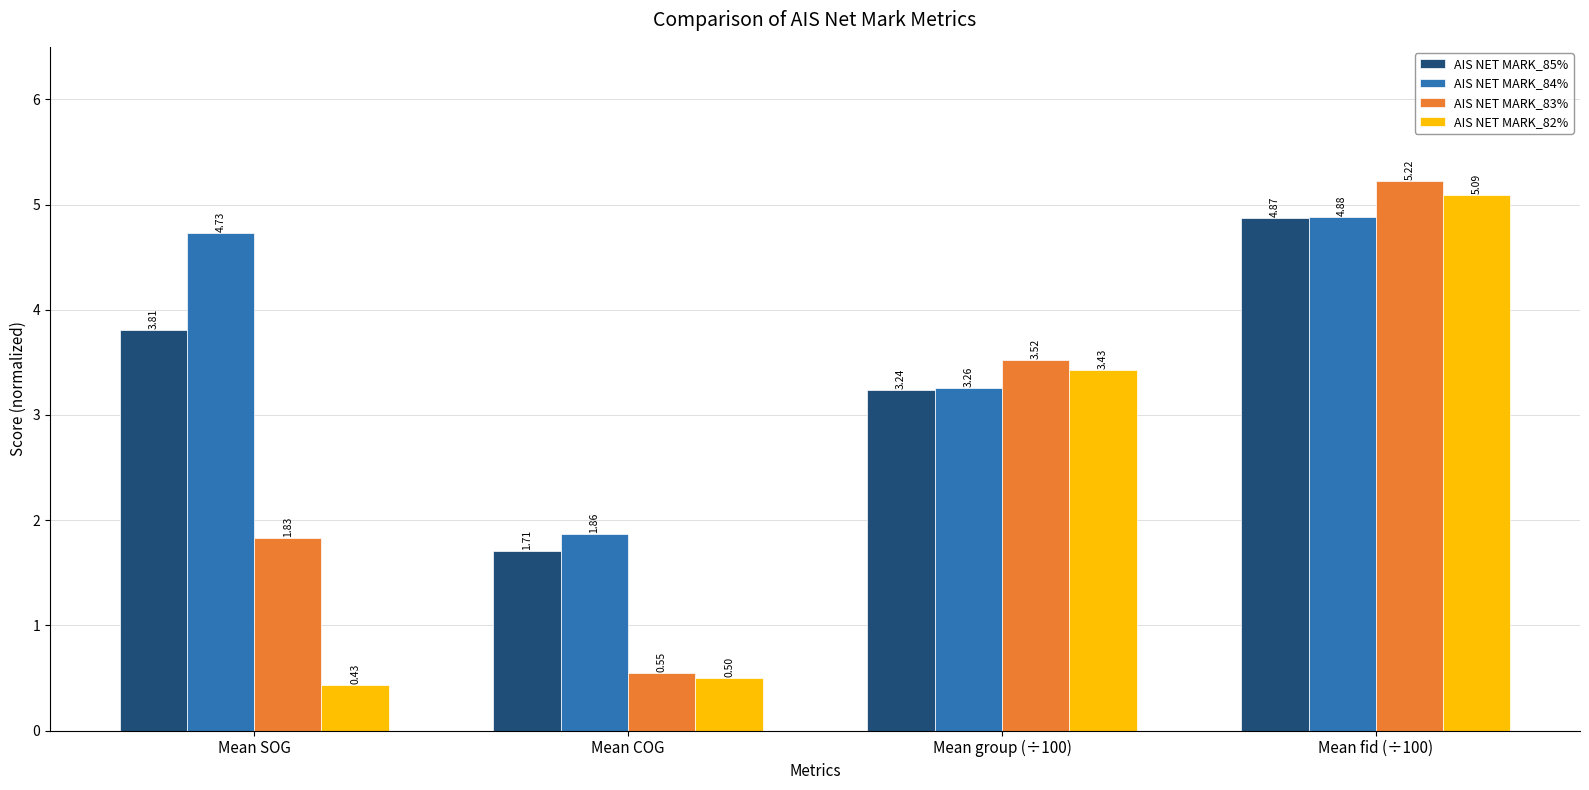

The value of AIS NET MARK_85% at Mean fid (÷100) is 7.4. True or false?

False